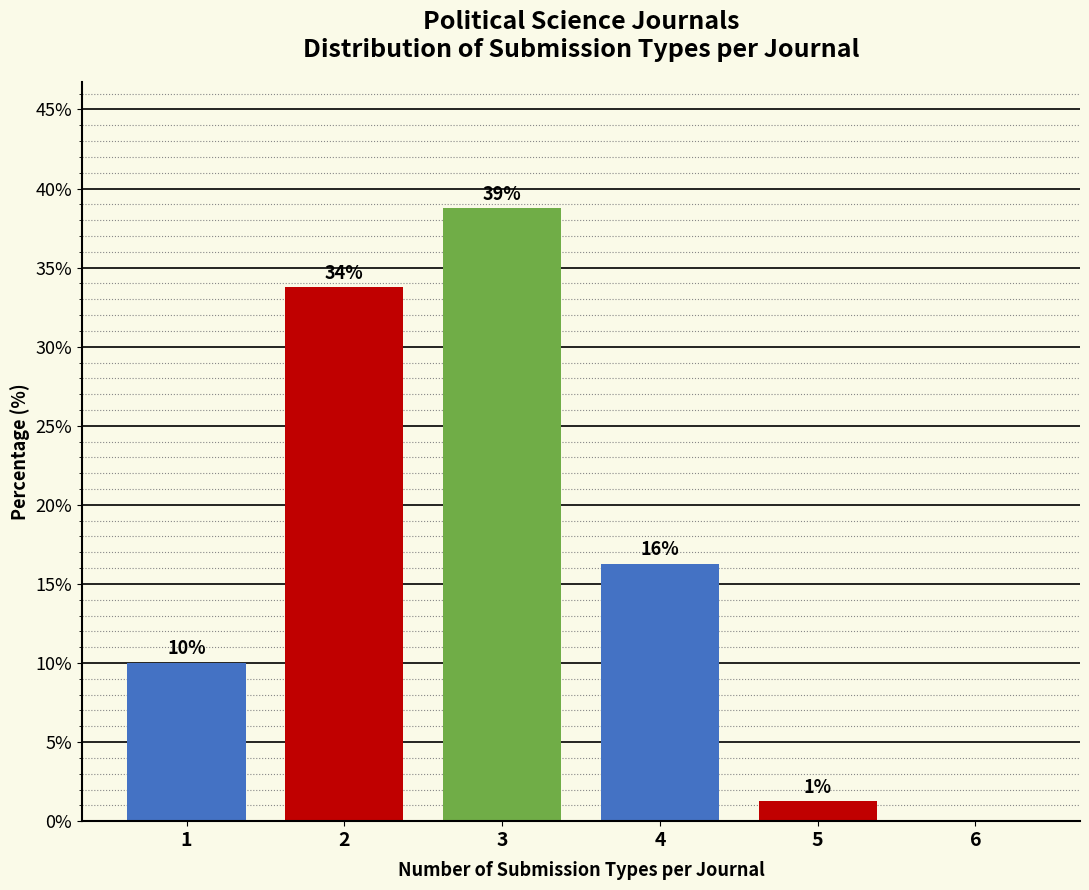

Are the bars horizontal?

No